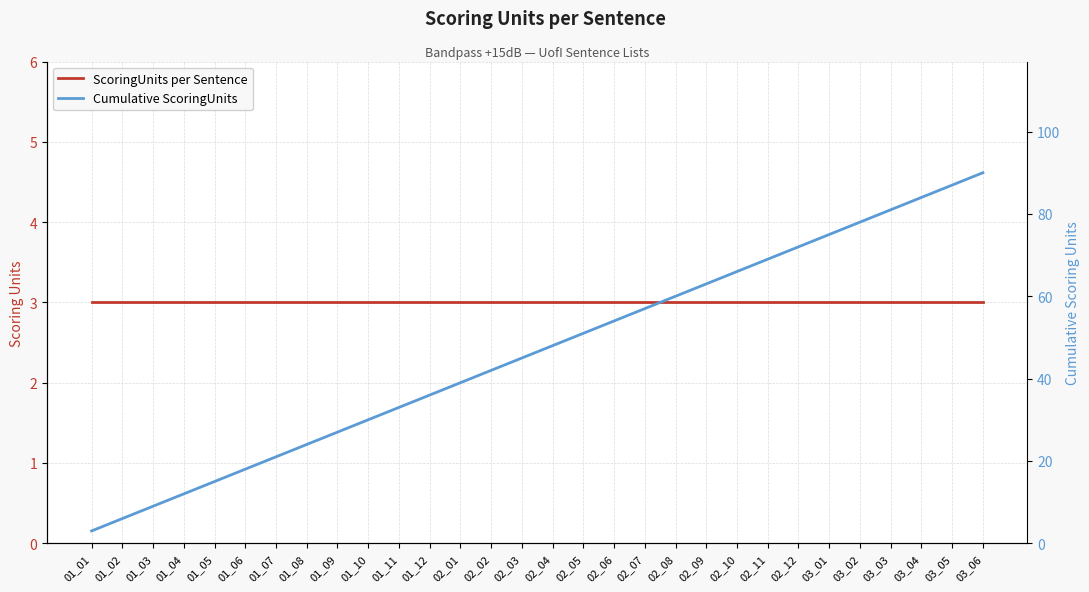

Reading left to right, extract all data points from this chart.

ScoringUnits per Sentence: 3	3	3	3	3	3	3	3	3	3	3	3	3	3	3	3	3	3	3	3	3	3	3	3	3	3	3	3	3	3
Cumulative ScoringUnits: 3	6	9	12	15	18	21	24	27	30	33	36	39	42	45	48	51	54	57	60	63	66	69	72	75	78	81	84	87	90